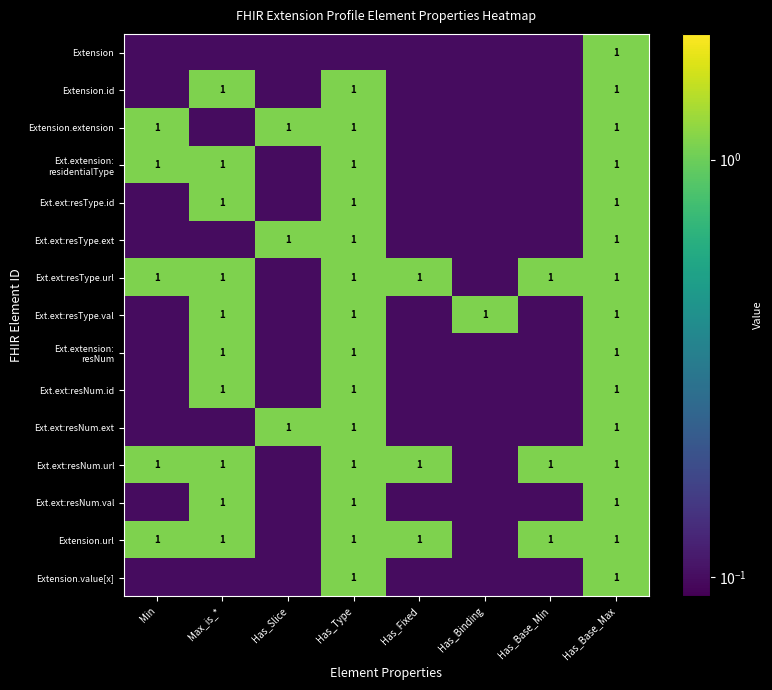

At how many categories does at least one series exceed 0?

8